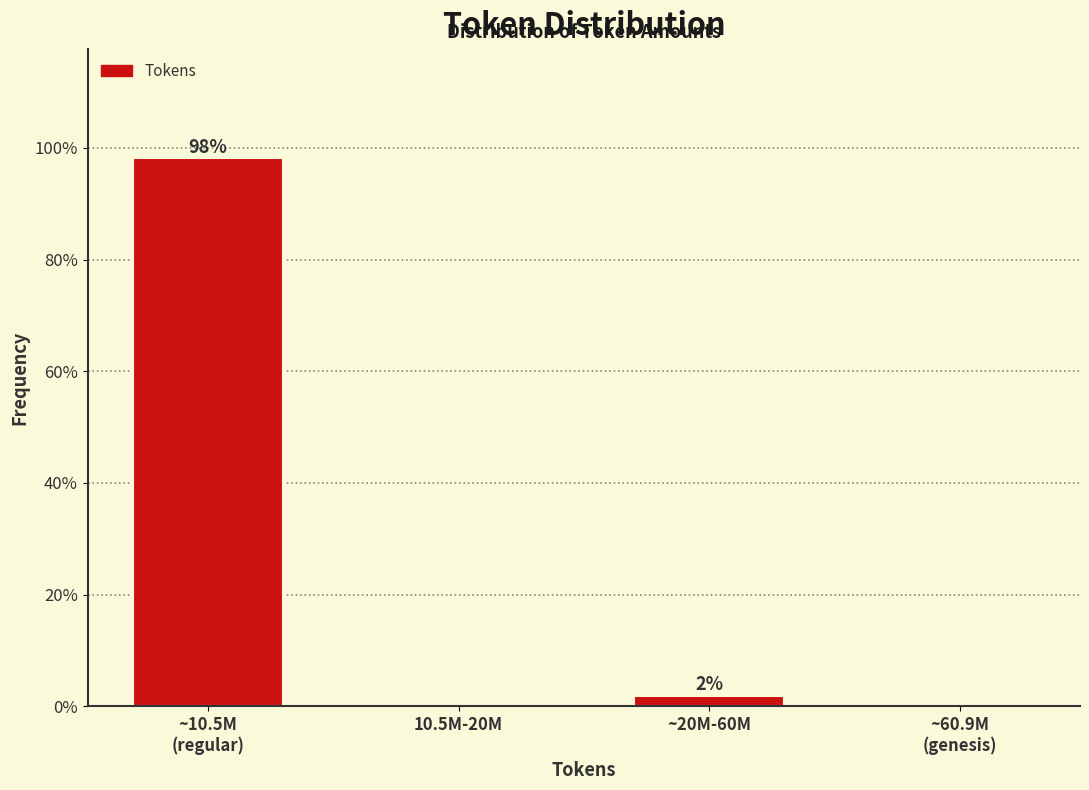

At which label is the value closest to 49?

~20M-60M